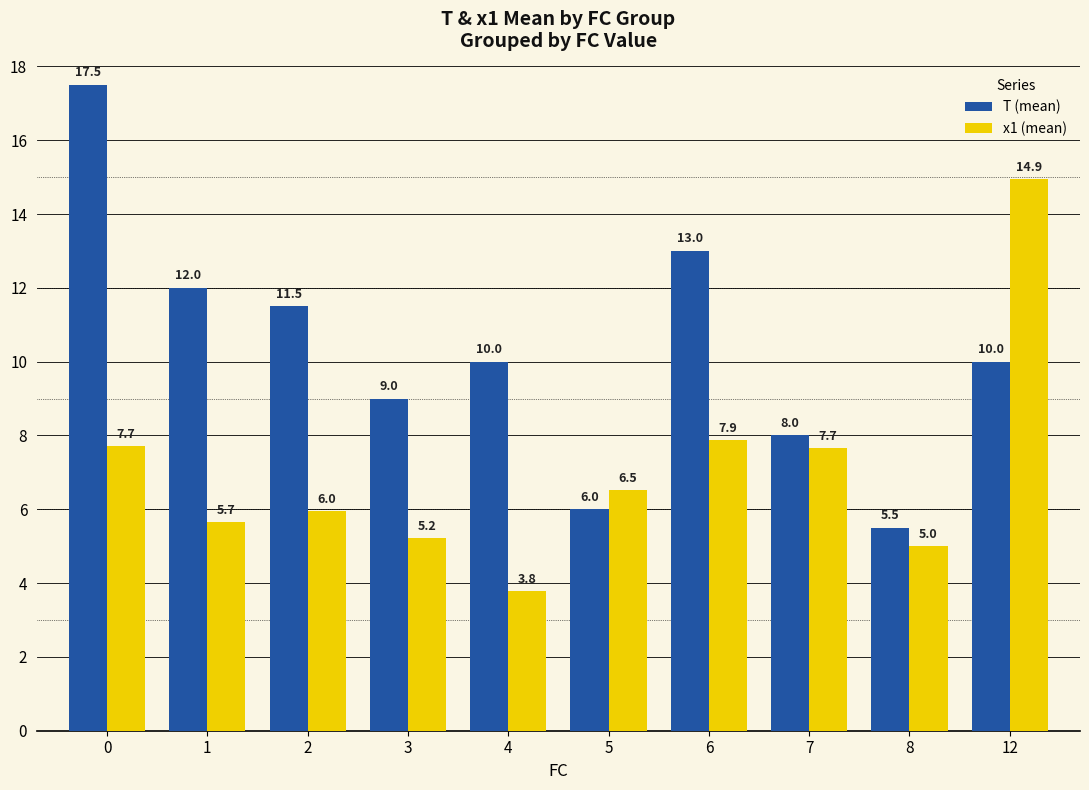

List the series in order of their peak value, lowest first.

x1 (mean), T (mean)